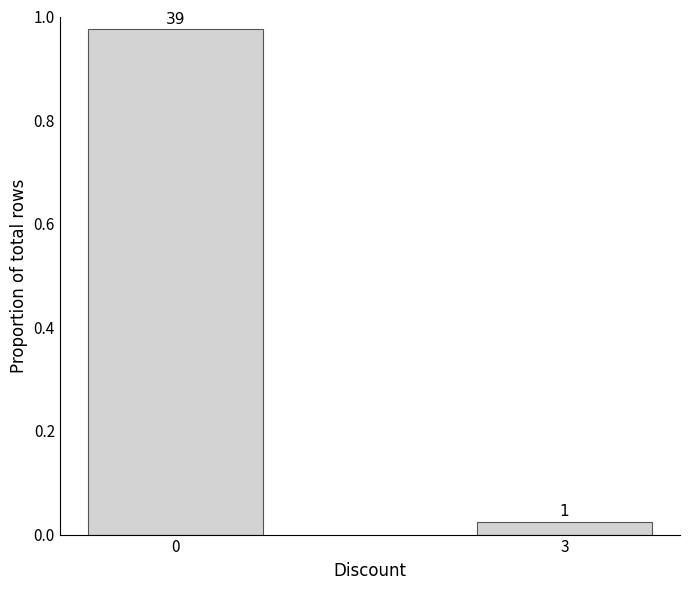

How many bars are there in total?

2